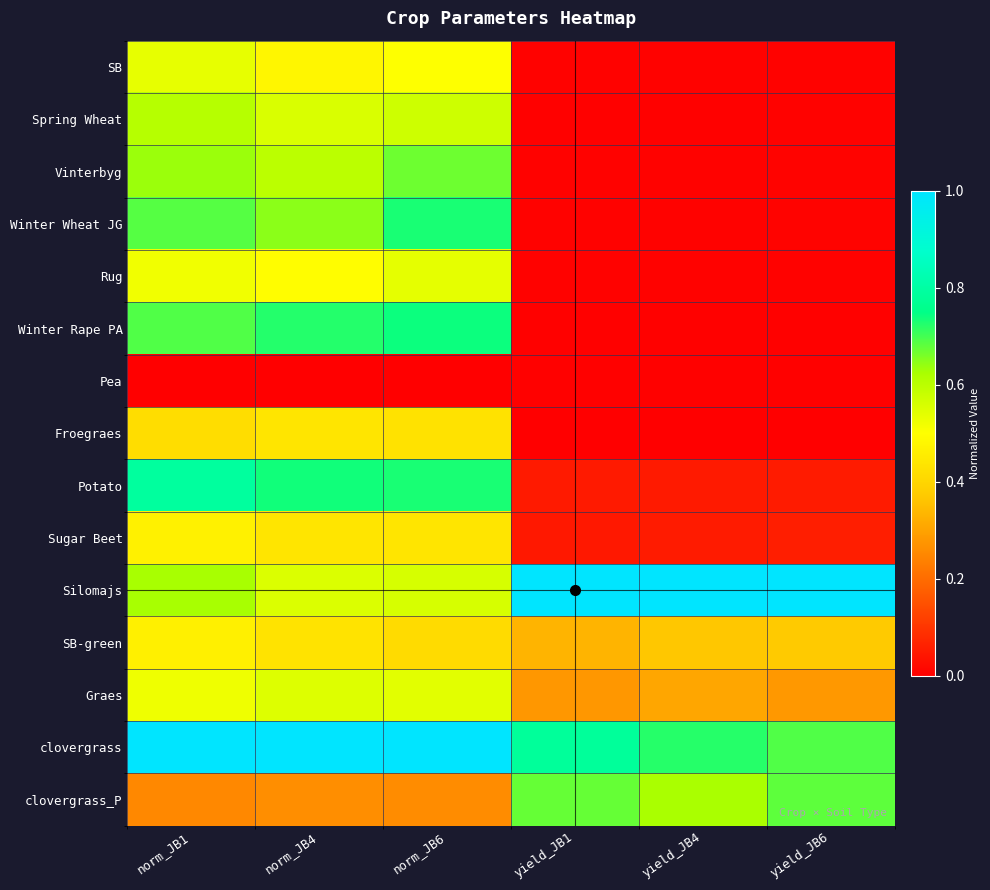

Which series has the largest range (max minus min)?

Potato